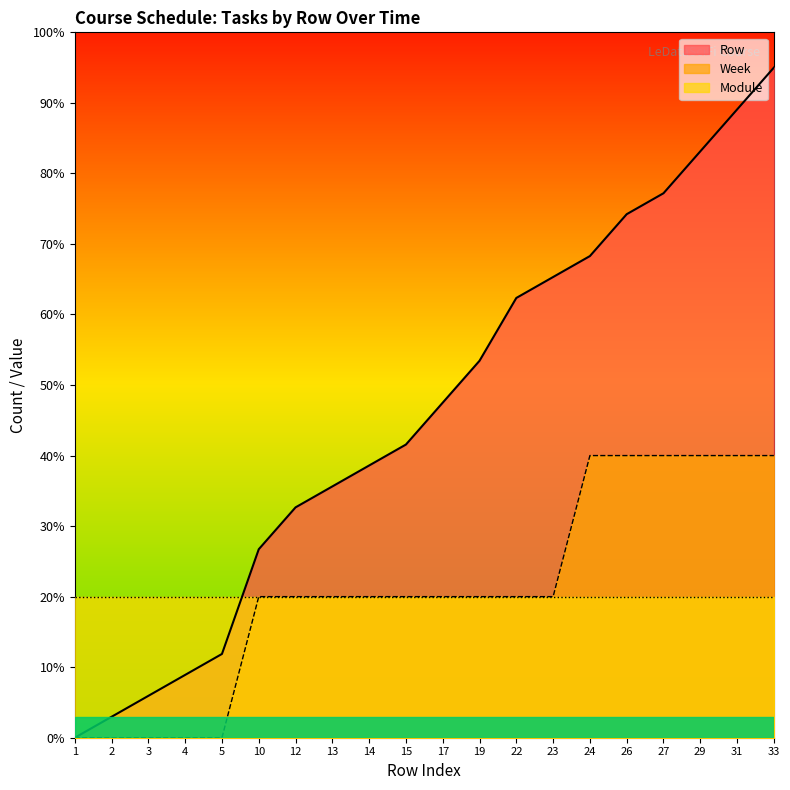

What is the difference between the second highest and minimum values in the Row series?

89.1